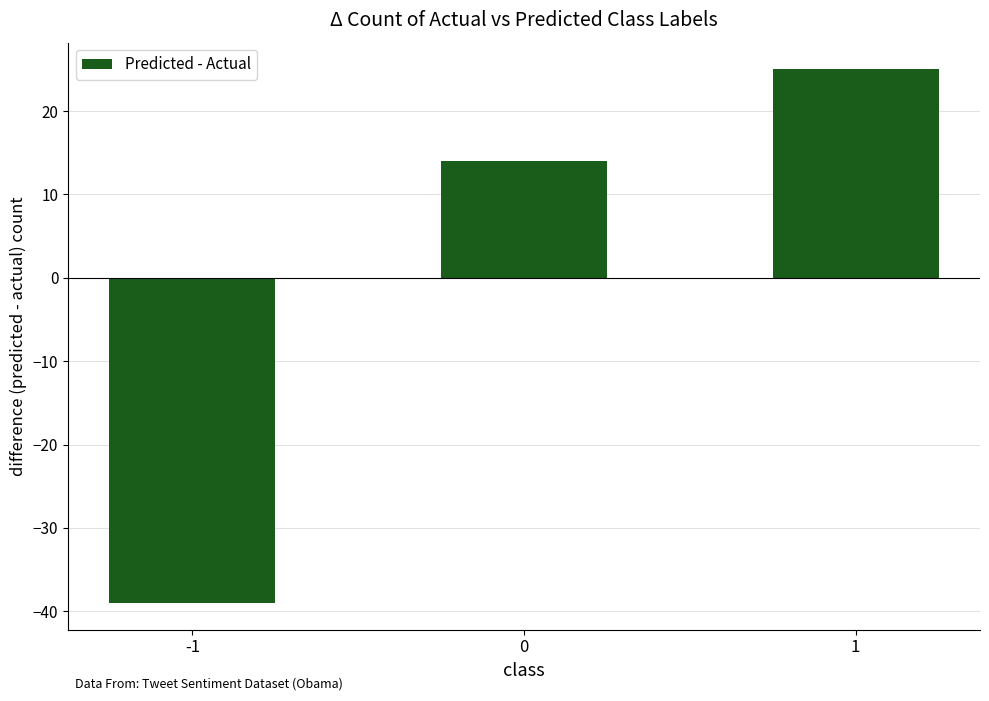

How many distinct data groups are displayed?

1